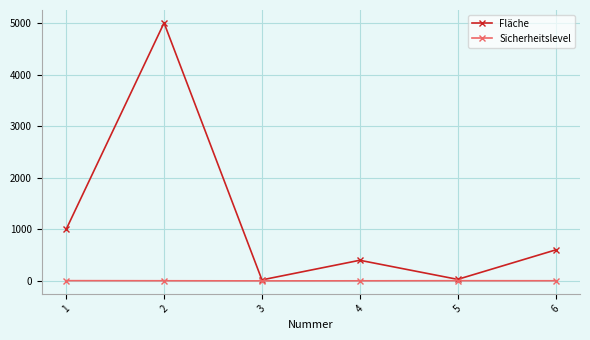

List the series in order of their overall mean, lowest first.

Sicherheitslevel, Fläche